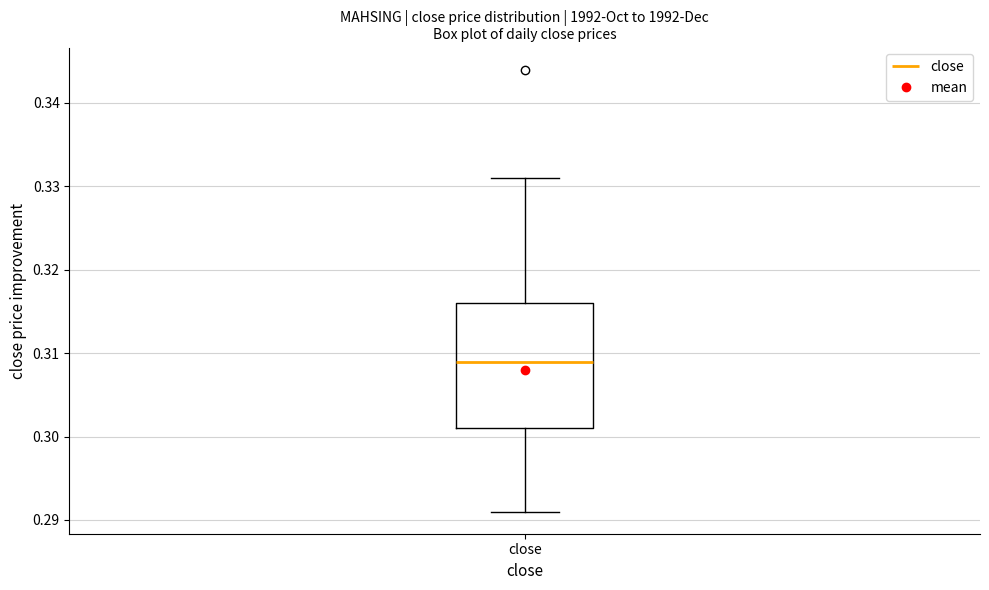

Where is the upper edge of the box for close on the y-axis? The values are not printed on the chart, so give them approximately, as read against the axis.

0.316